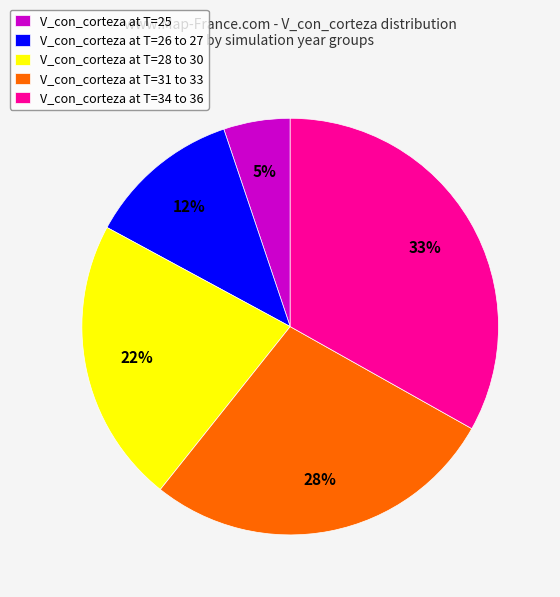

Does V_con_corteza at T=28 to 30 represent more than half of the total?

No